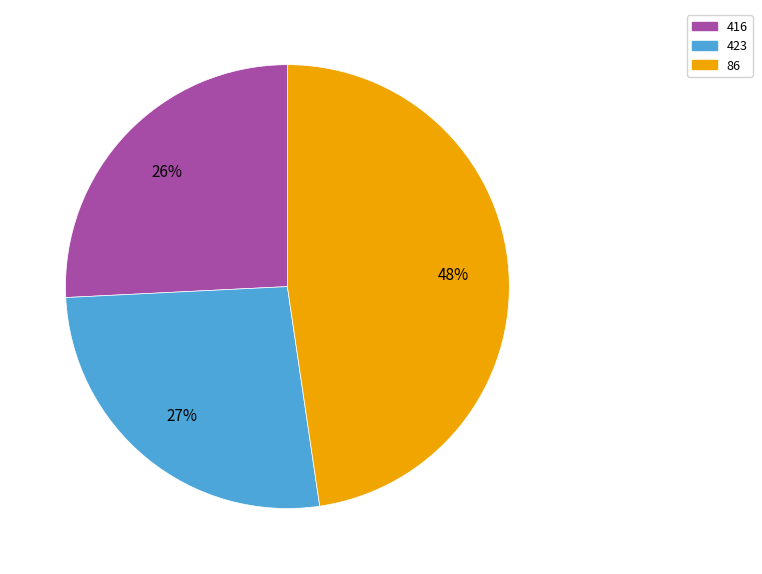

The 86 slice represents 59% of the pie. True or false?

False